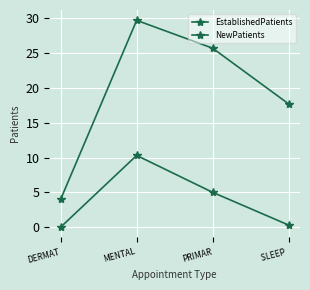

Reading left to right, list all the values displayed in this chart.

EstablishedPatients: DERMAT=0.0	MENTAL=10.3	PRIMAR=5.0	SLEEP =0.3
NewPatients: DERMAT=4.0	MENTAL=29.7	PRIMAR=25.7	SLEEP =17.7